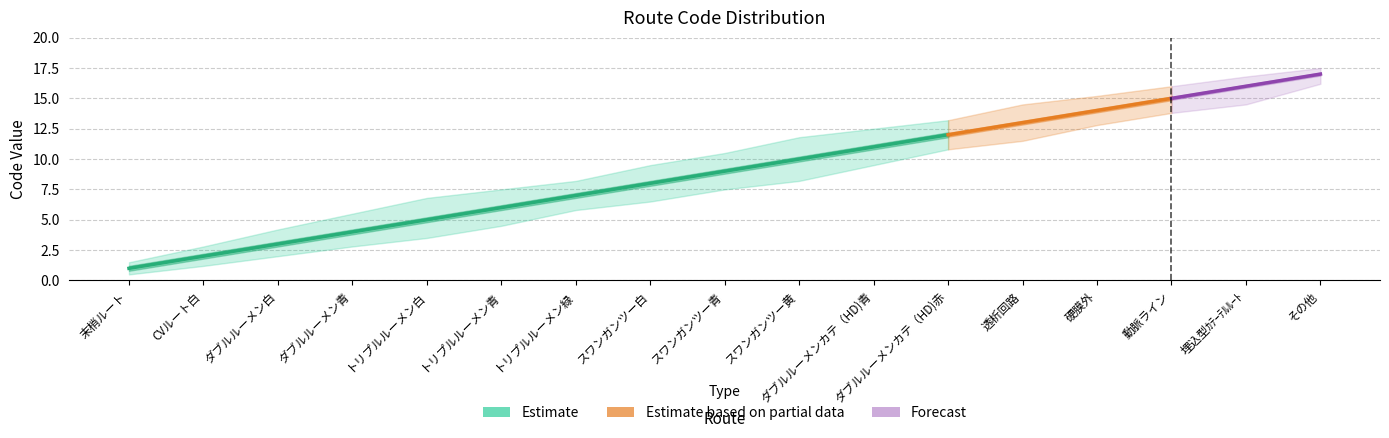

What is the maximum value shown in the chart?

17.5